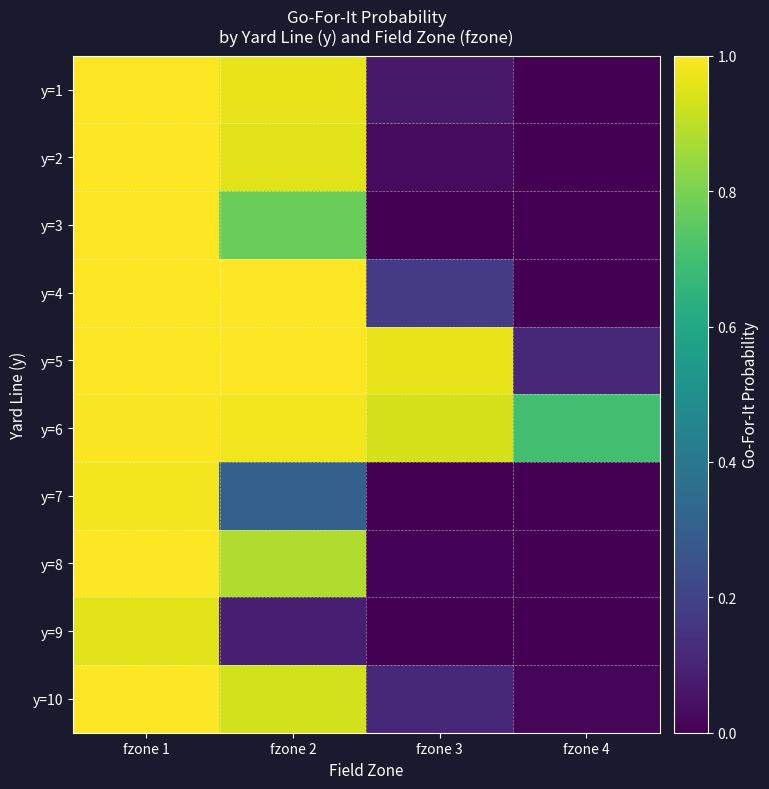

Count the number of data series in this chart.

10